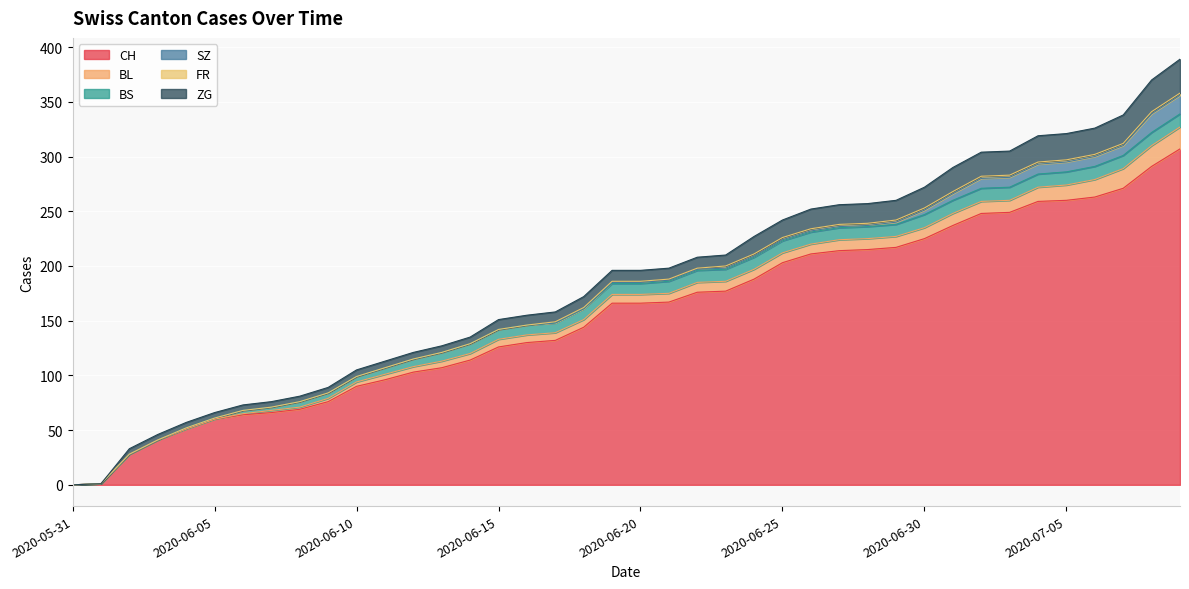

Is it true that BL equals 1 at 2020-06-06?

True